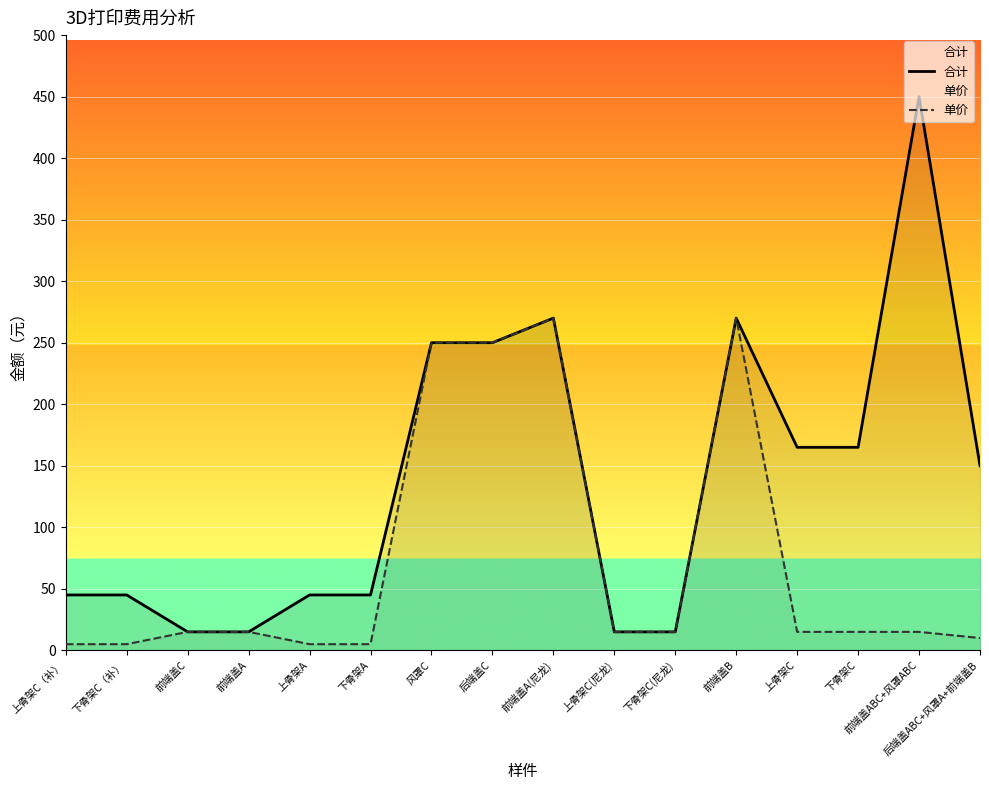

The 合计 series shows 150 at 后端盖ABC+风罩A+前端盖B. True or false?

True